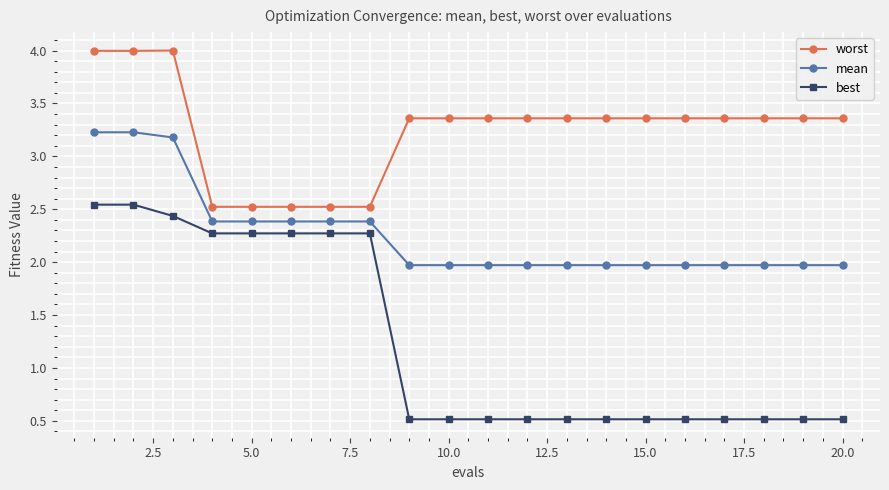

What is the value of the best point at the 8th from the left?

2.3